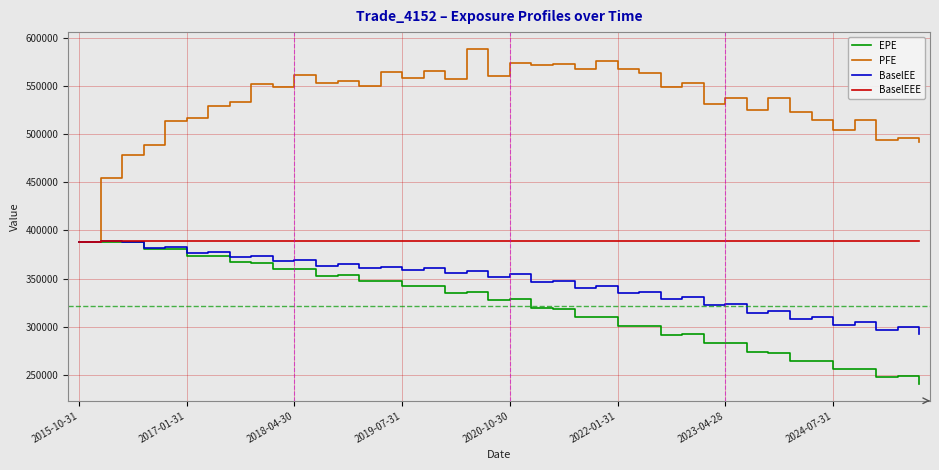

Which series has the largest range (max minus min)?

PFE